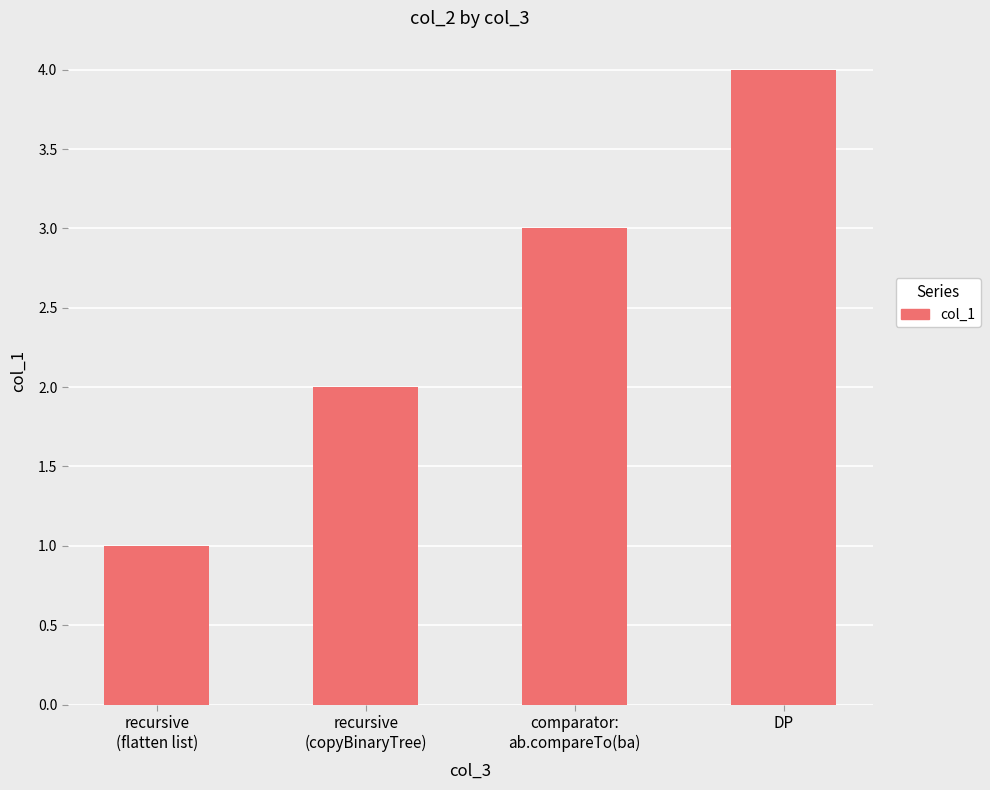

What is the difference between the maximum and minimum values?

3